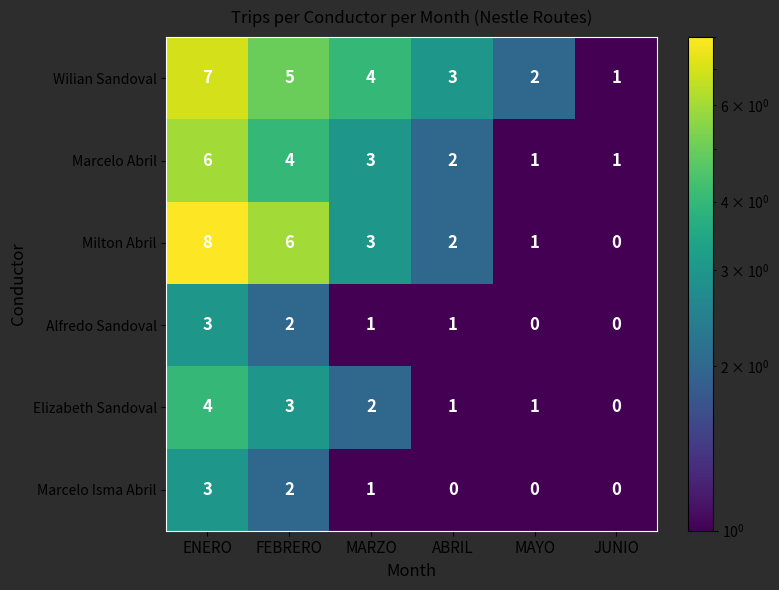

Count the number of data series in this chart.

6